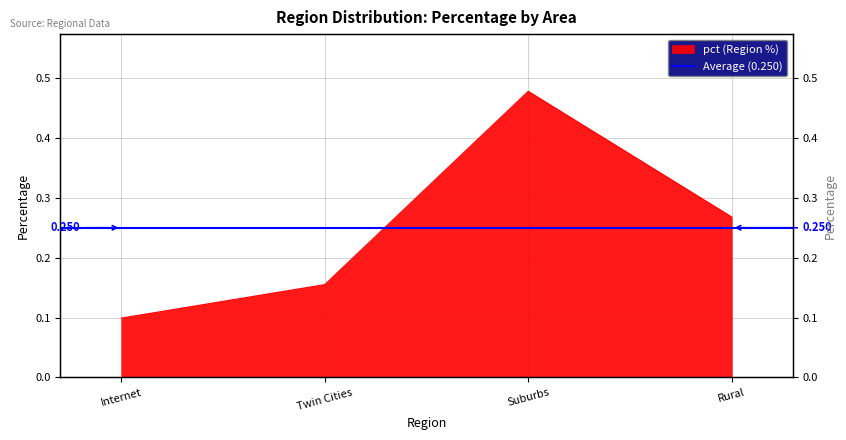

What is the label of the 4th point from the right?

Internet